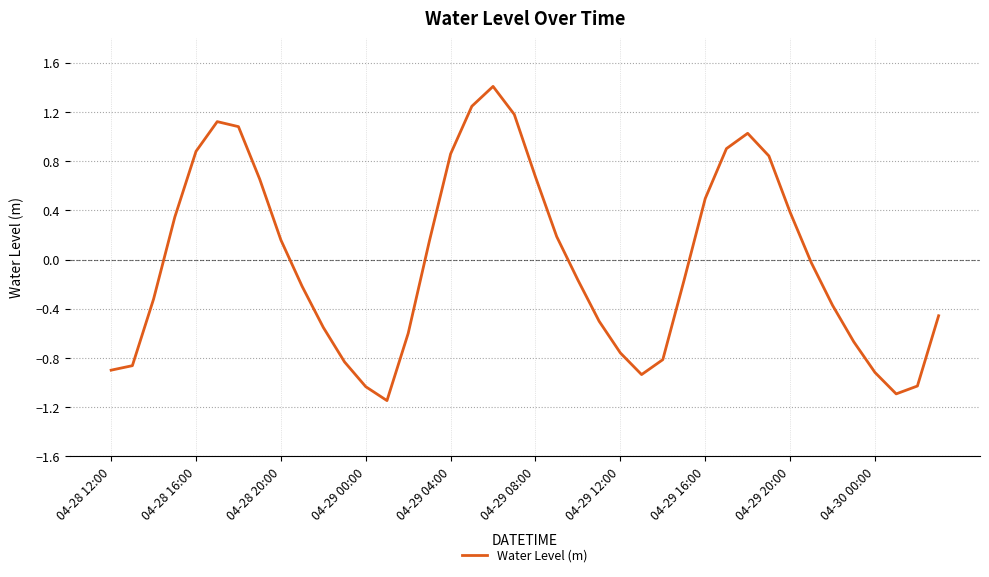

What is the greatest value displayed?

1.4